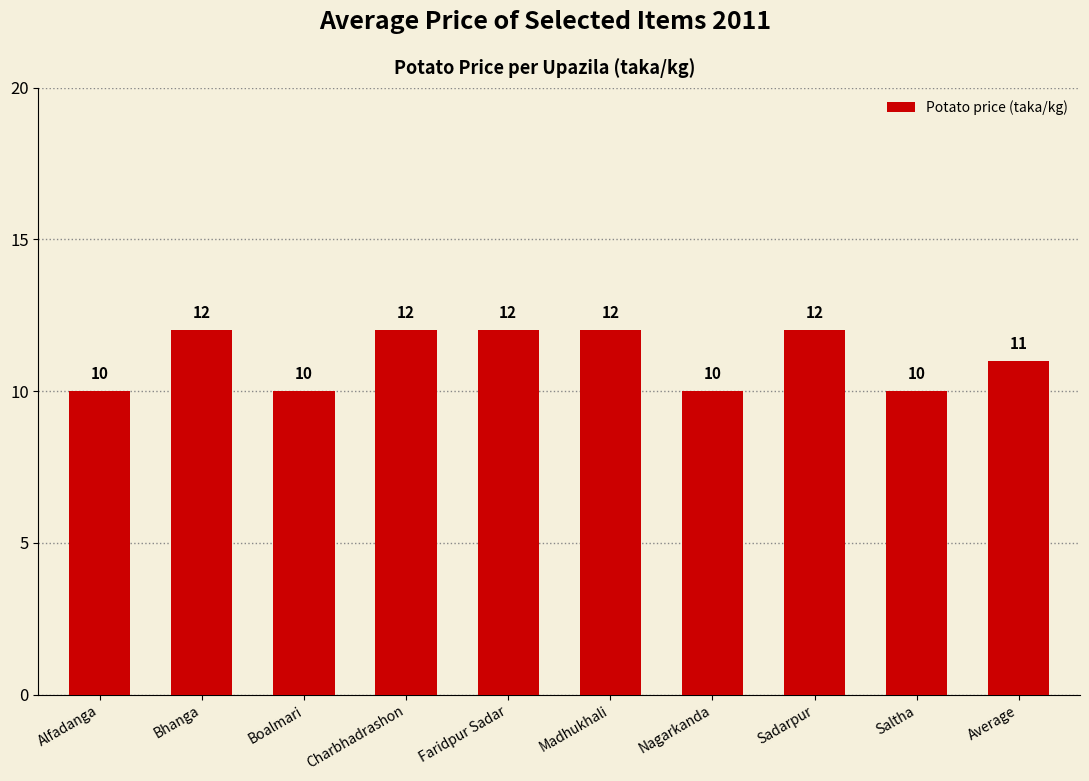

What position from the left is Alfadanga?

1